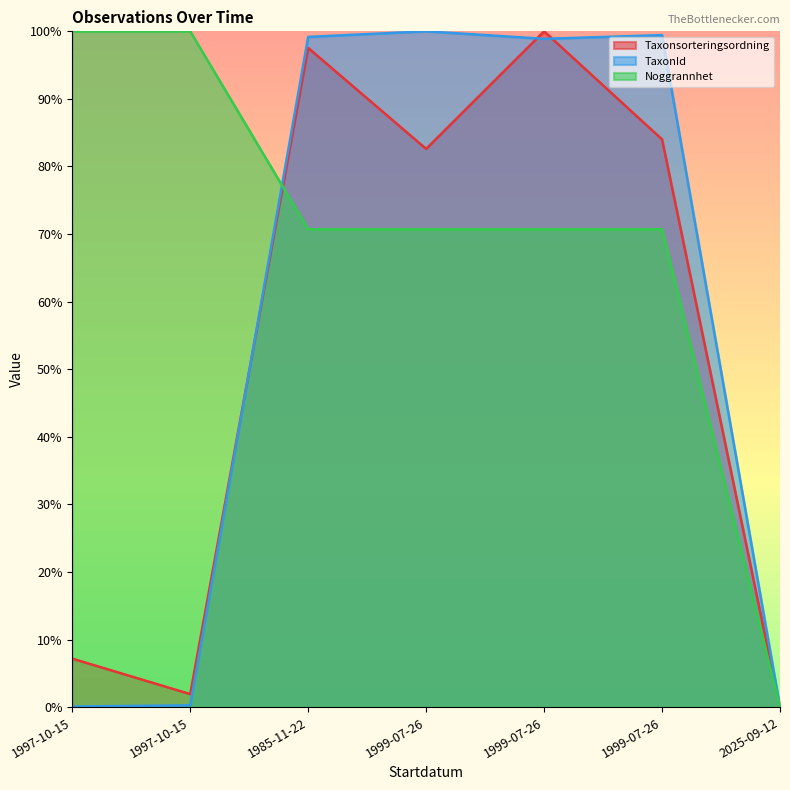

What is the total value across all series at 1999-07-26?

253.3